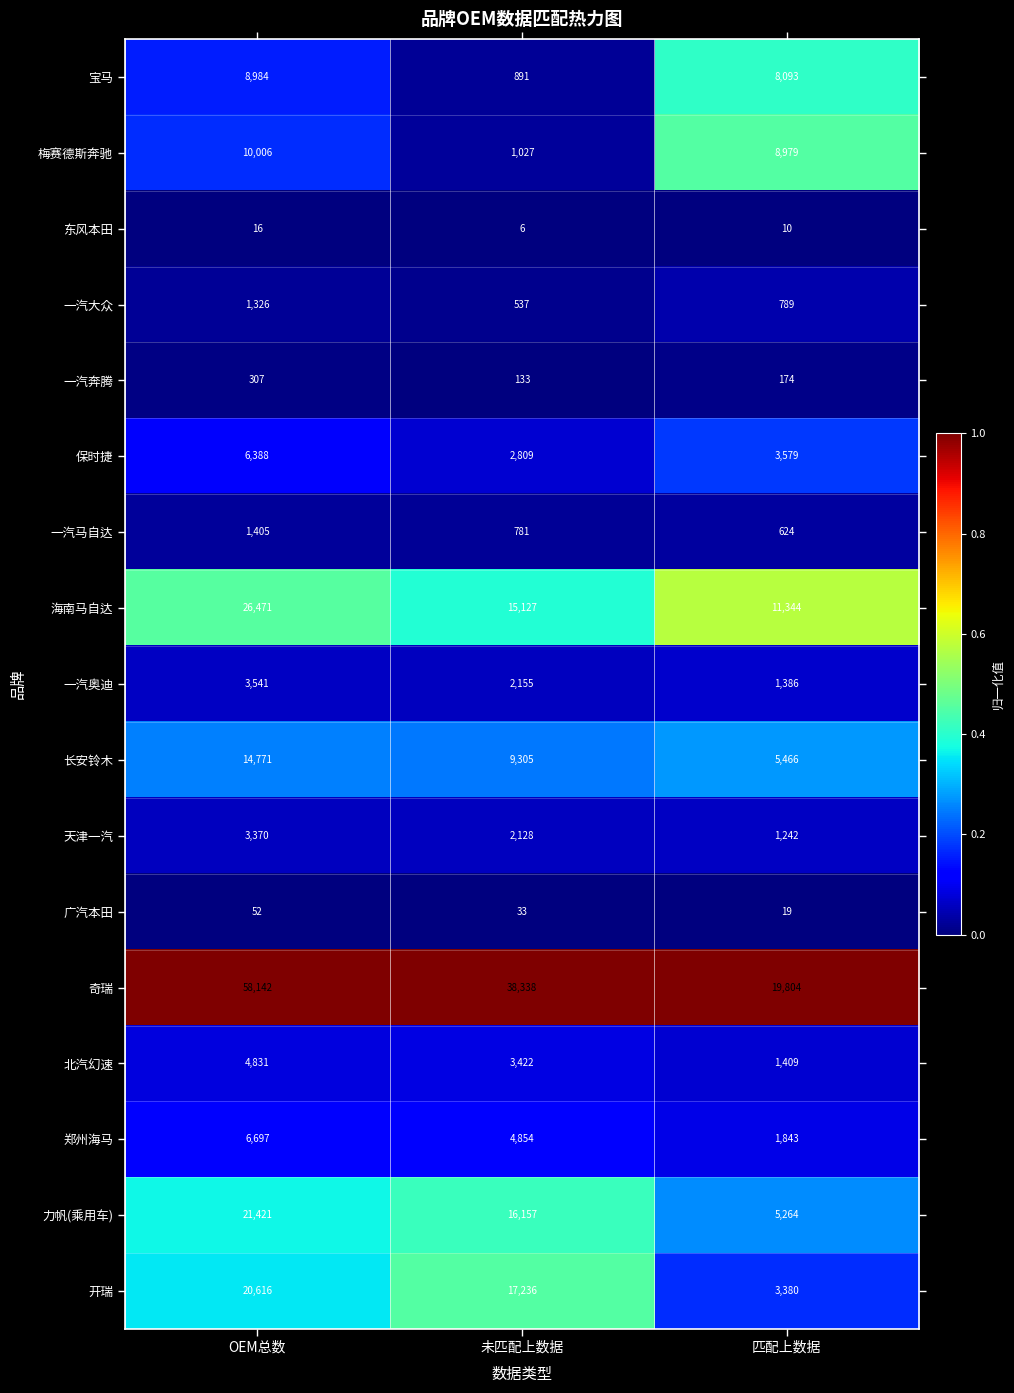

The 一汽马自达 series shows 247 at 未匹配上数据. True or false?

False